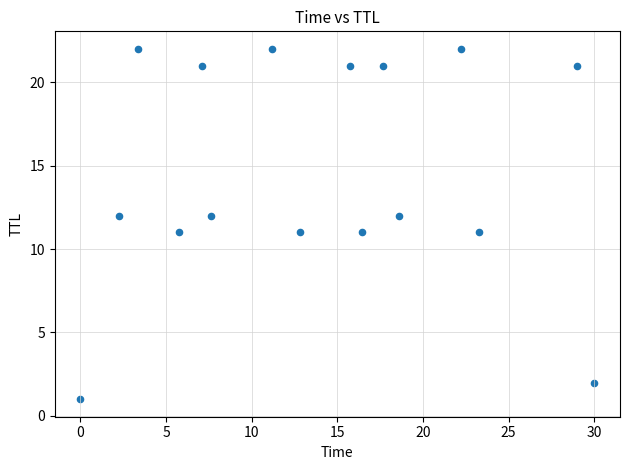

What is the range of Y values (max minus min)?

21